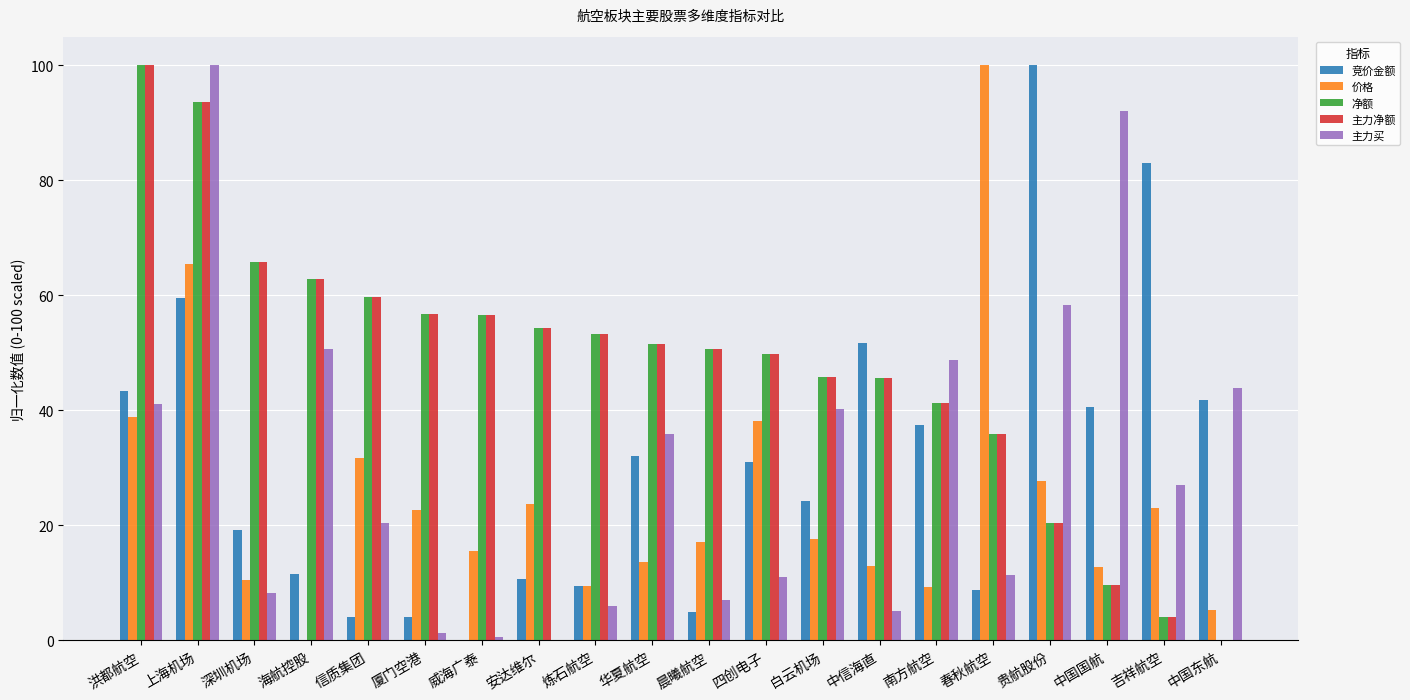

At which category is the sum across all series the highest?

上海机场